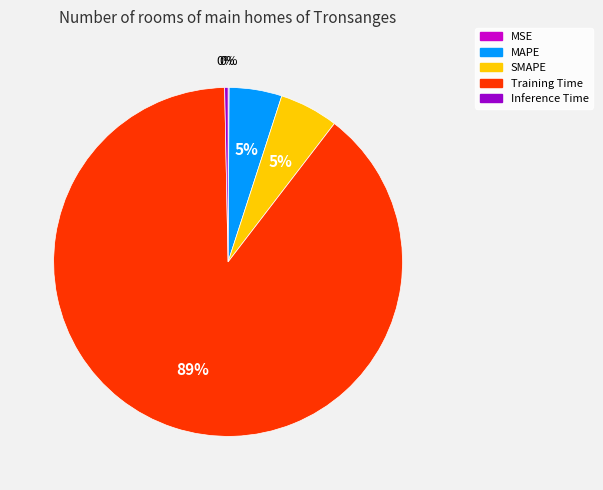

Which slice is the largest?

Training Time